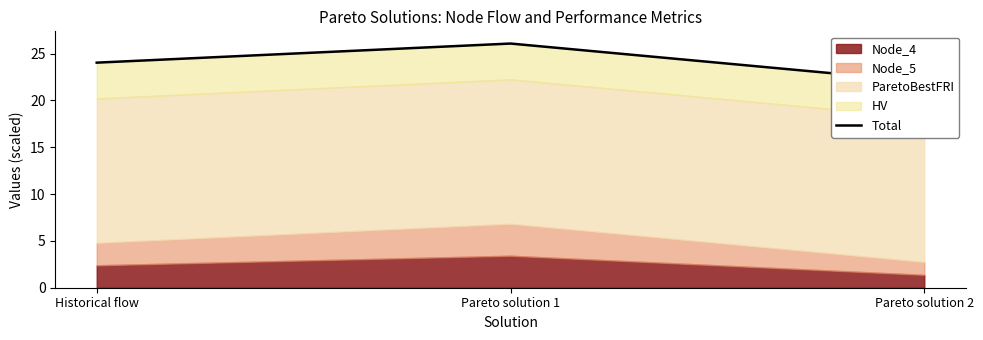

How many values exceed 24?

2